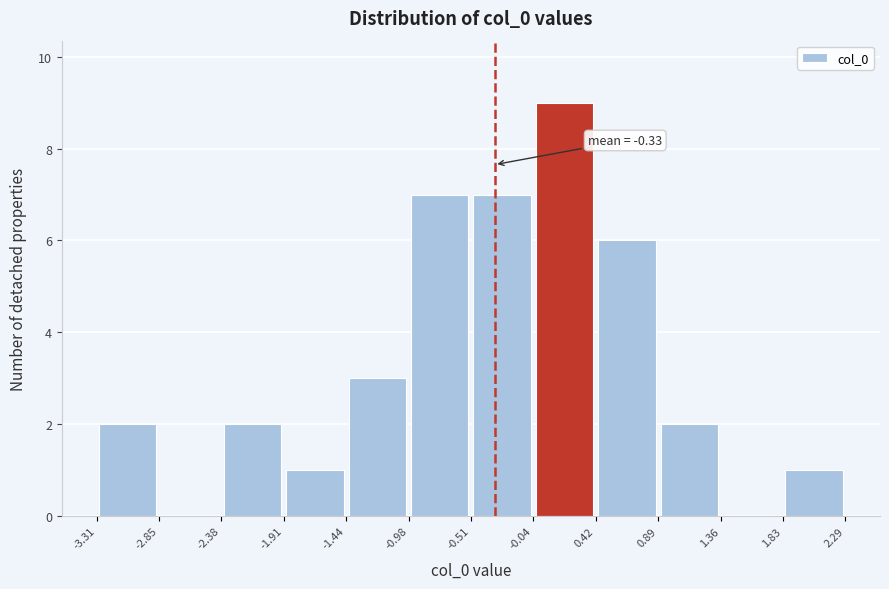

Over which range of the x-axis is the bar tallest?

-0.04 to 0.42